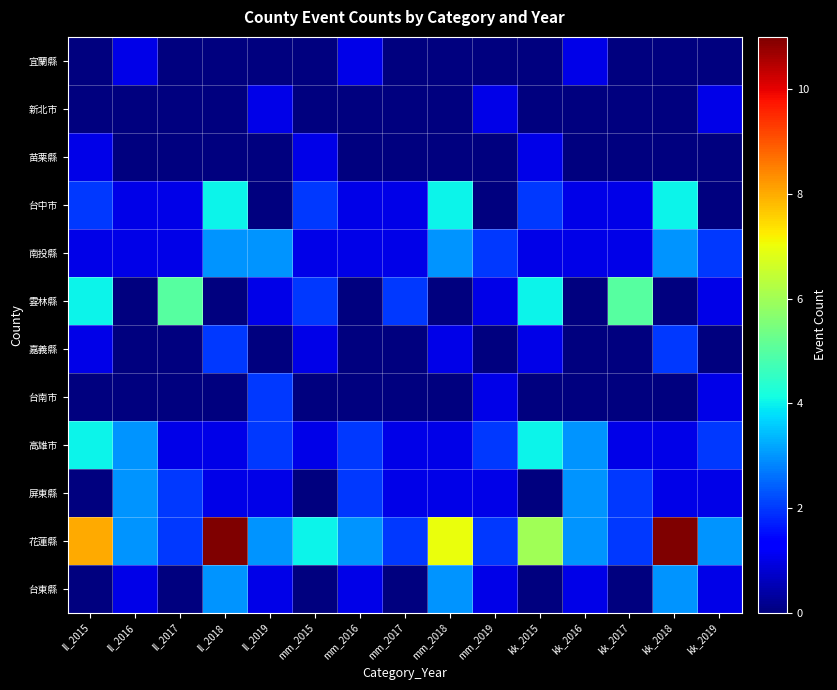

At which category is the sum across all series the highest?

ll_2018